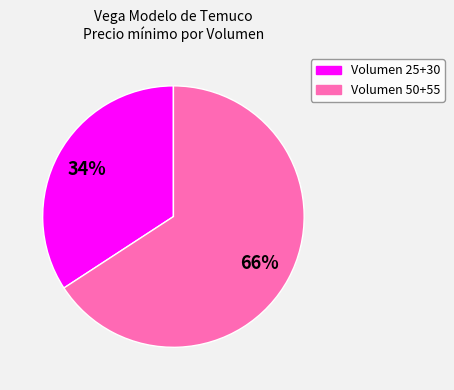

How many slices are in this pie chart?

2